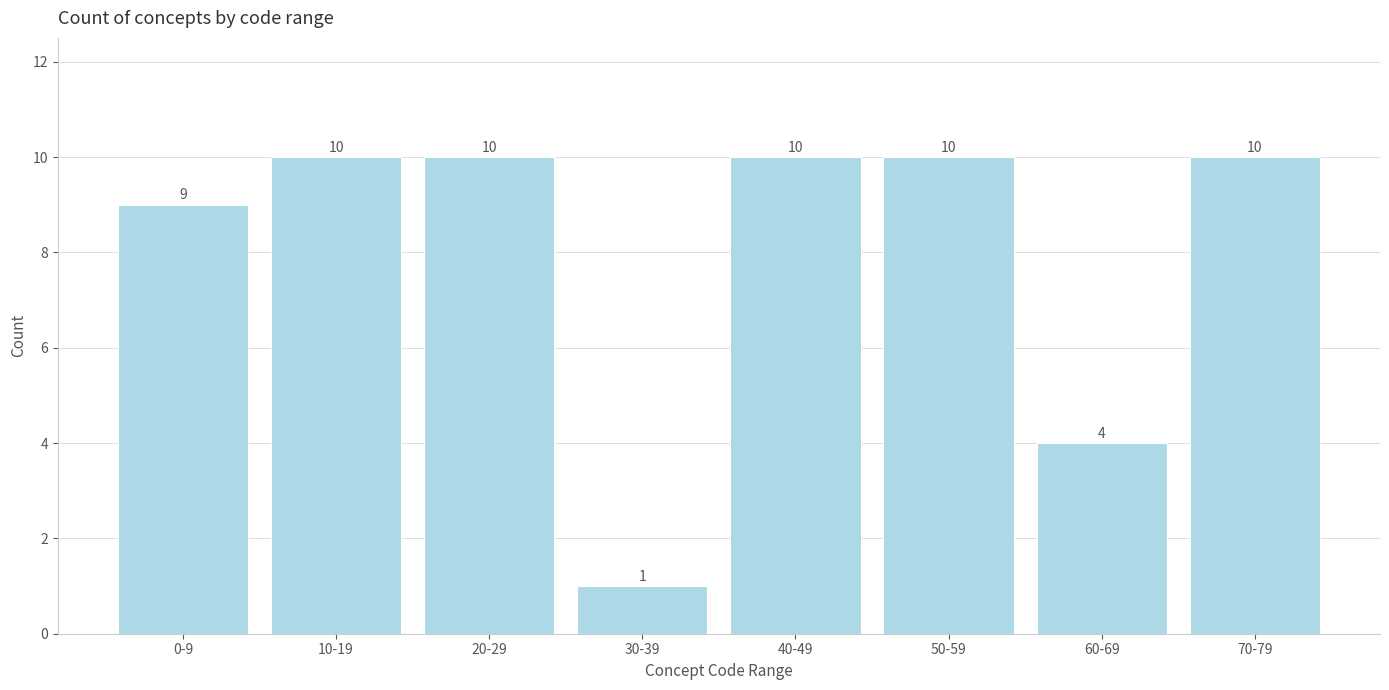

Reading left to right, transcribe all the data shown in this chart.

9	10	10	1	10	10	4	10